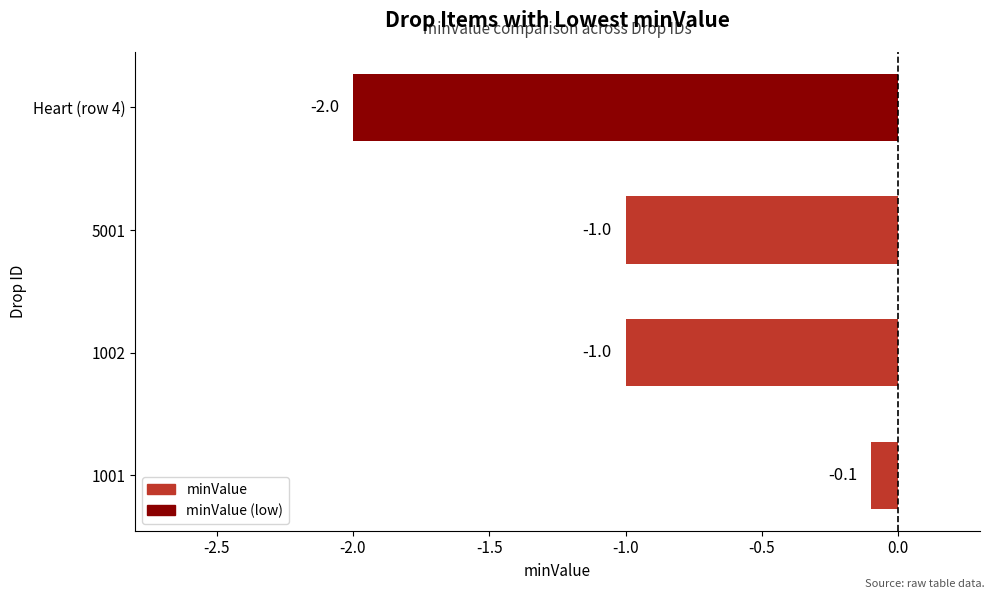

The chart shows a value of -1.0 at 1002. True or false?

True